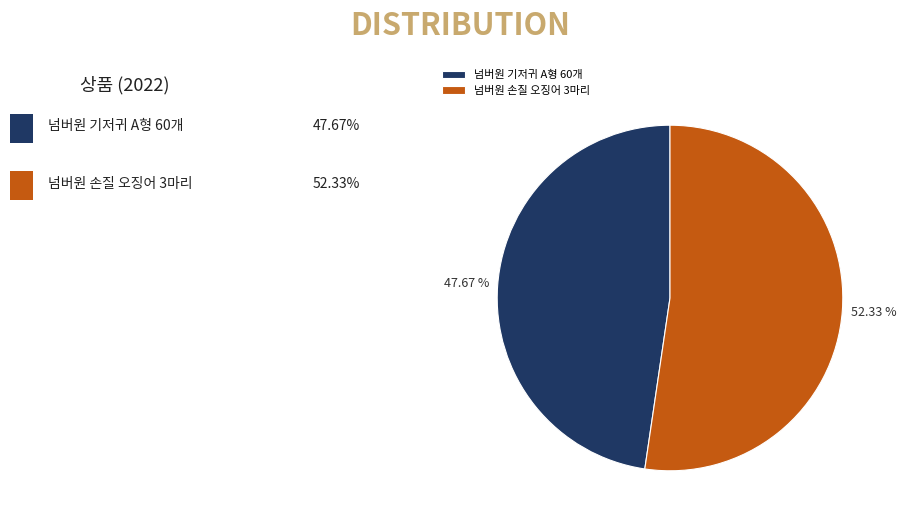

What is the smallest slice in the pie chart?

넘버원 기저귀 A형 60개